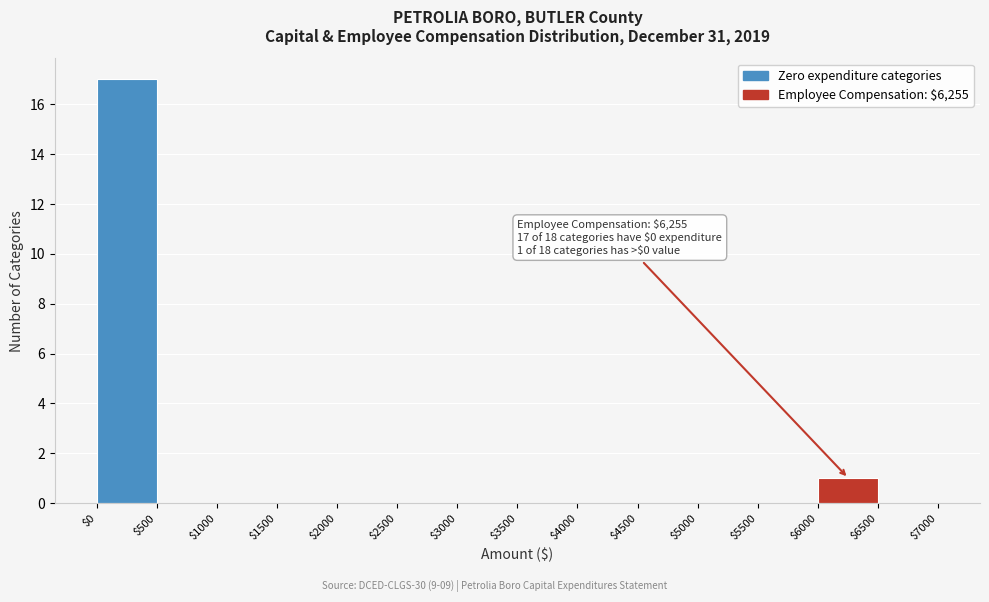

Which range on the x-axis has the tallest bar?

$0 to $500